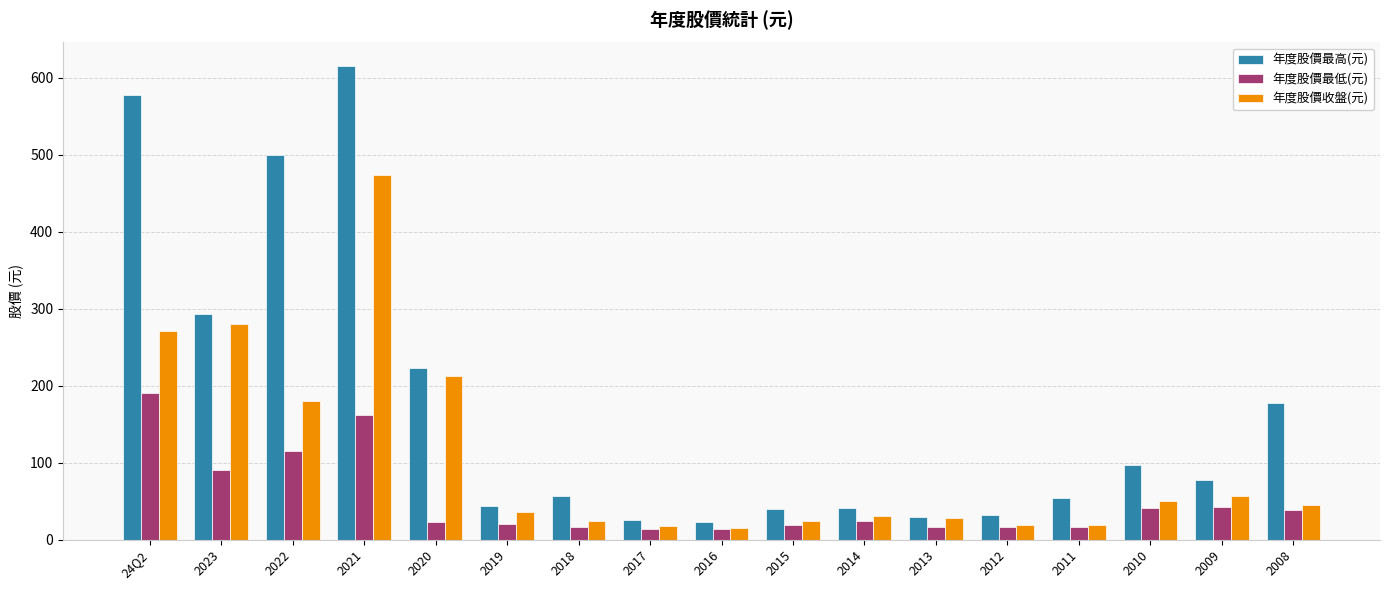

Which series changed the most between 2022 and 2014?

年度股價最高(元)